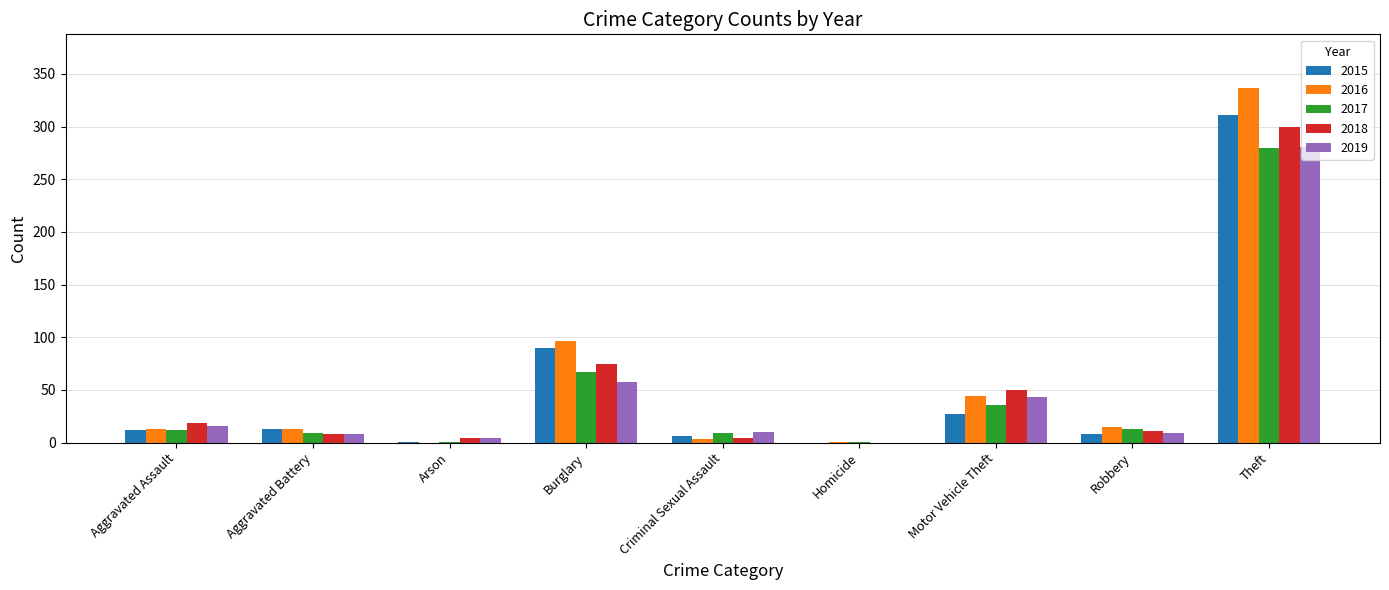

What value does the 2018 series have at Burglary?

75